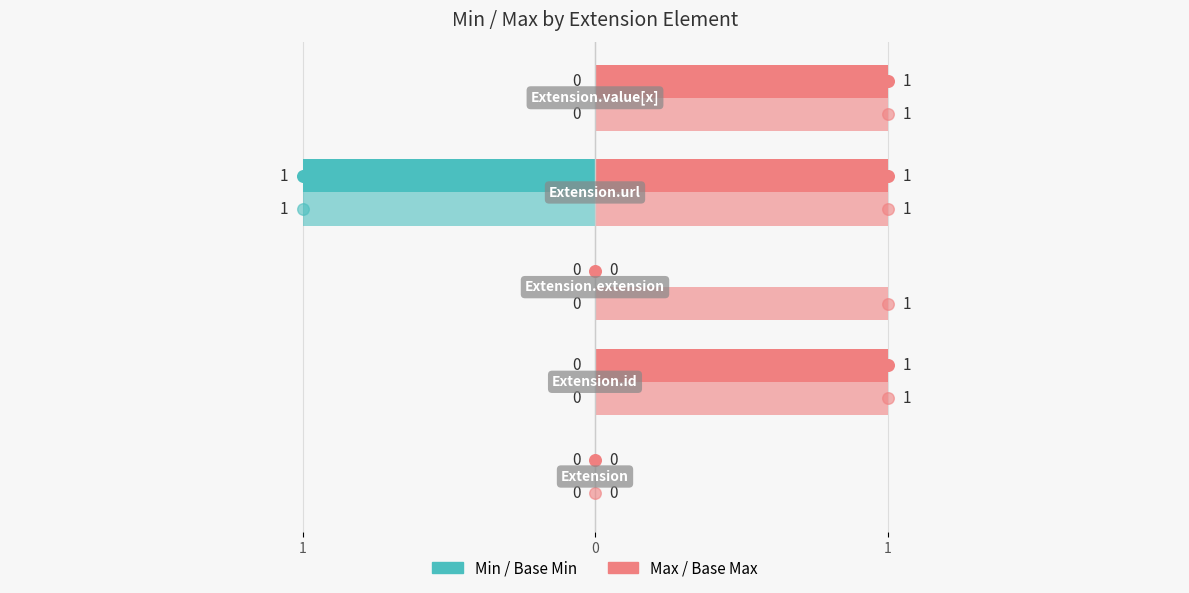

Is the value of Max at 1 greater than the value of Base Max at 0?

No